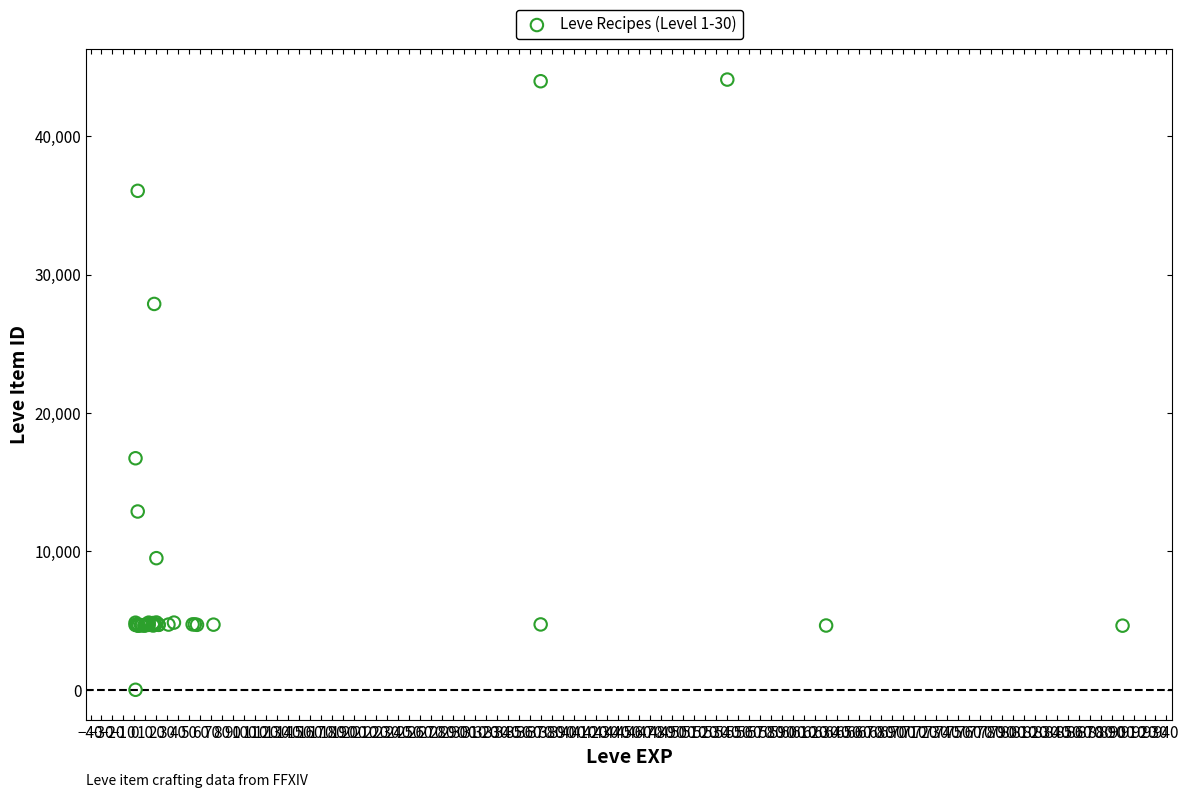

What Y value in the scatter plot is closest to 22050?

16734